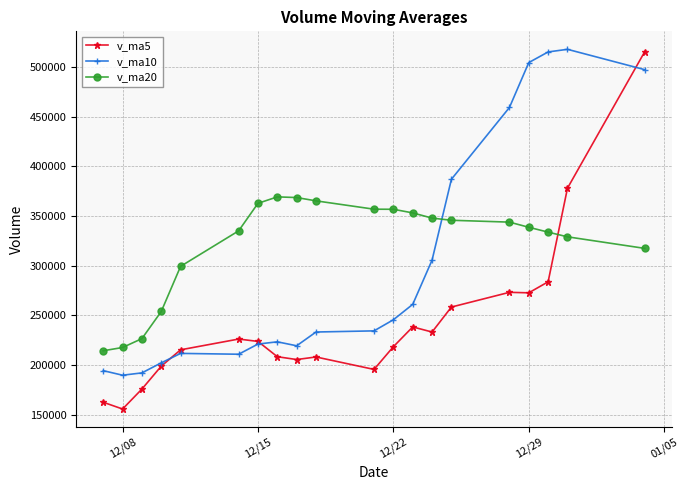

What is the value of the v_ma10 point at the 5th from the left?

211643.6